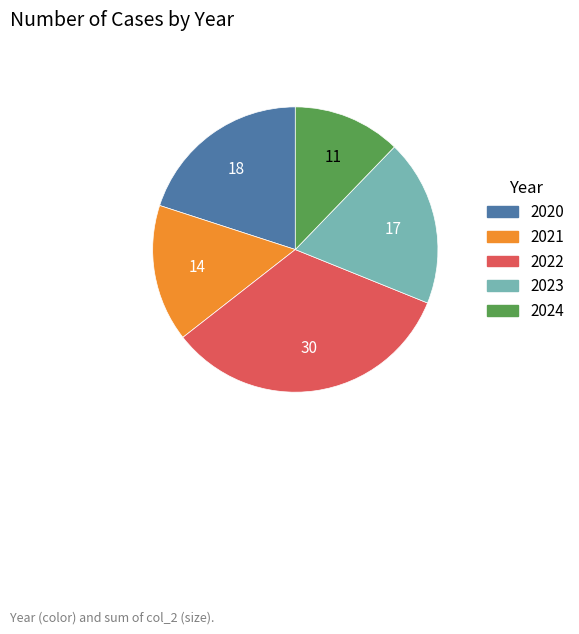

Is there any slice that represents more than half of the pie?

No